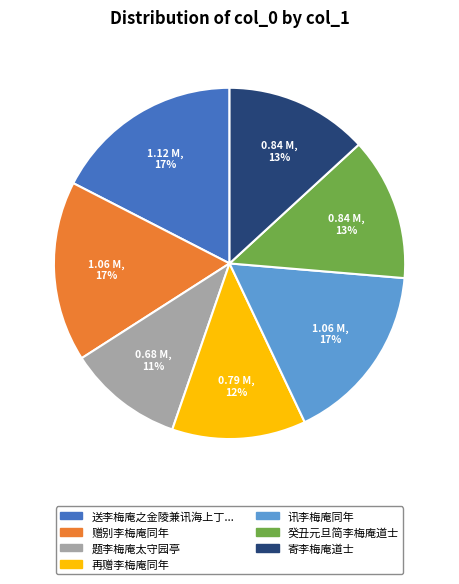

Does any single category account for the majority?

No